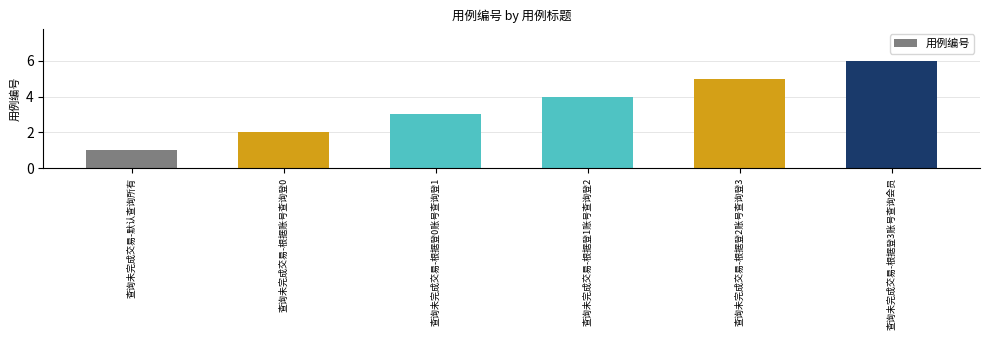

What is the change in value from 查询未完成交易-根据登2账号查询登3 to 查询未完成交易-根据登3账号查询会员?

+1